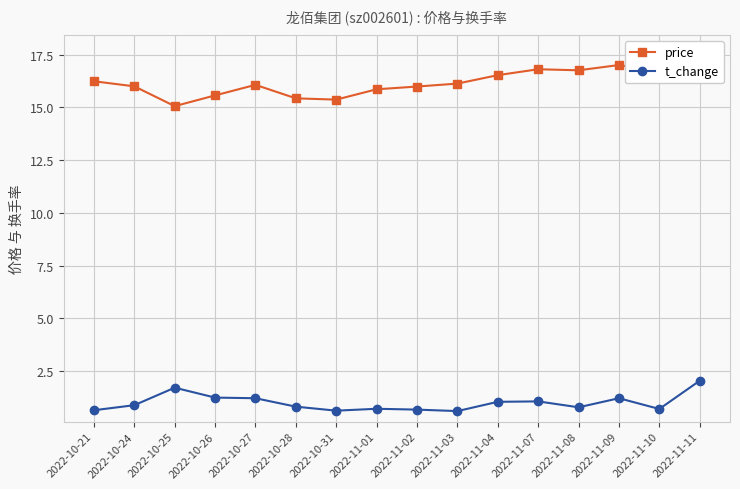

List the labels in order of price value, smallest first.

2022-10-25, 2022-10-31, 2022-10-28, 2022-10-26, 2022-11-01, 2022-11-02, 2022-10-24, 2022-10-27, 2022-11-03, 2022-10-21, 2022-11-04, 2022-11-10, 2022-11-08, 2022-11-07, 2022-11-09, 2022-11-11